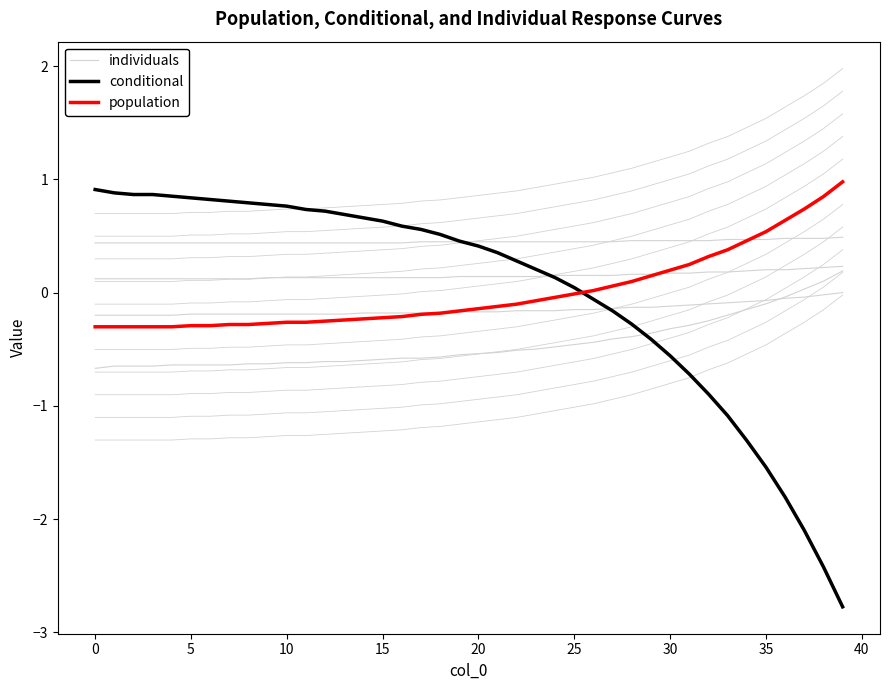

Which label corresponds to the smallest value in the chart?

39